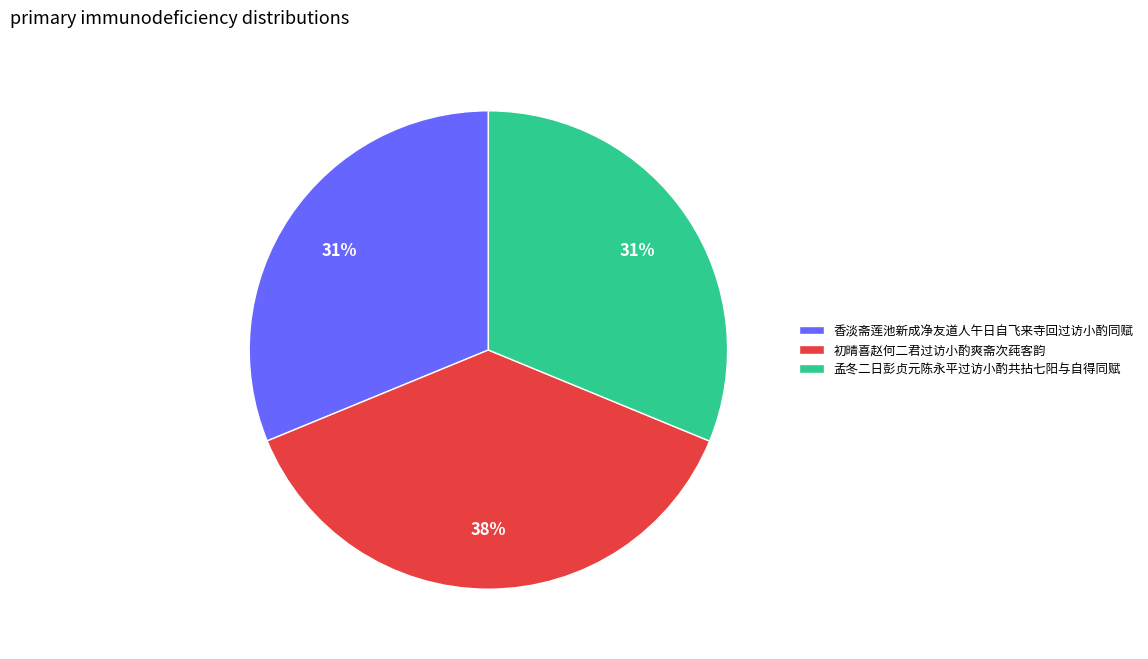

To the nearest percent, what portion does 孟冬二日彭贞元陈永平过访小酌共拈七阳与自得同赋 represent?

31%